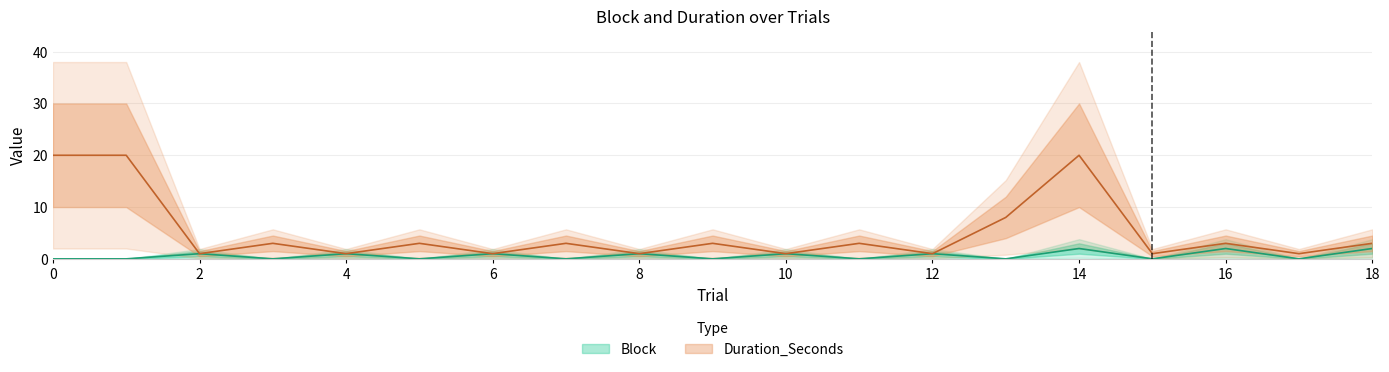

Rank the series by their average value, from highest to lowest.

Duration_Seconds, Block